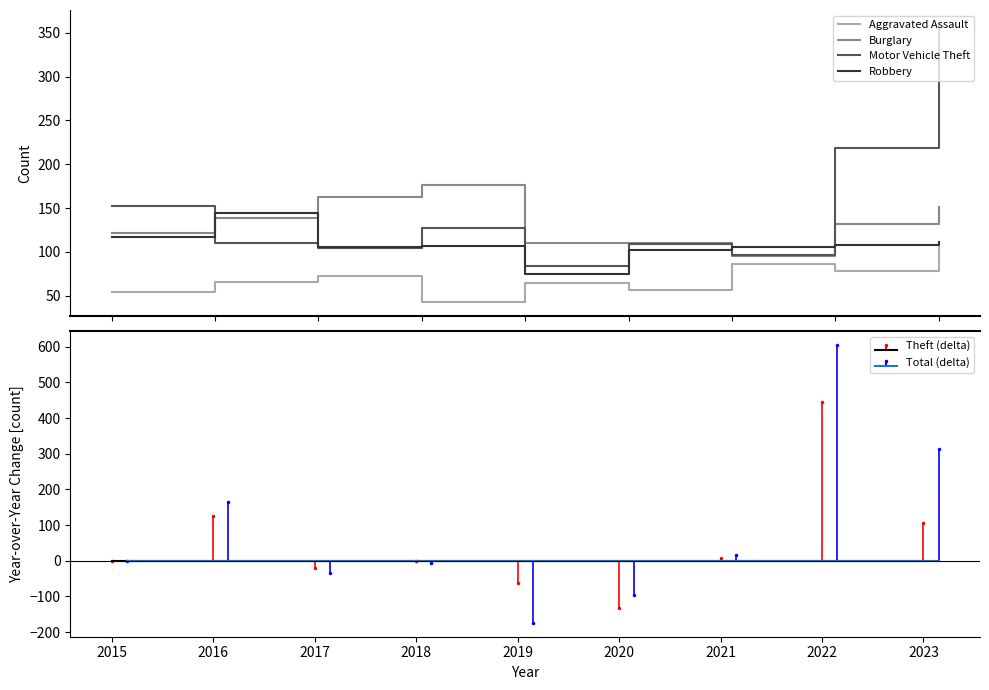

What is the difference between the Motor Vehicle Theft values at 2022 and 2020?

110